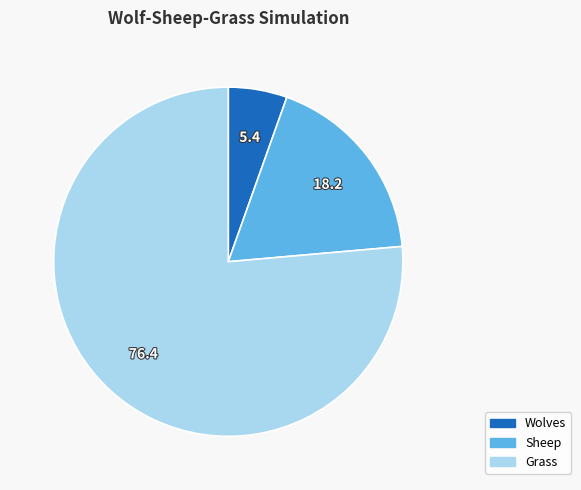

Rank the categories by value from highest to lowest.

Grass, Sheep, Wolves